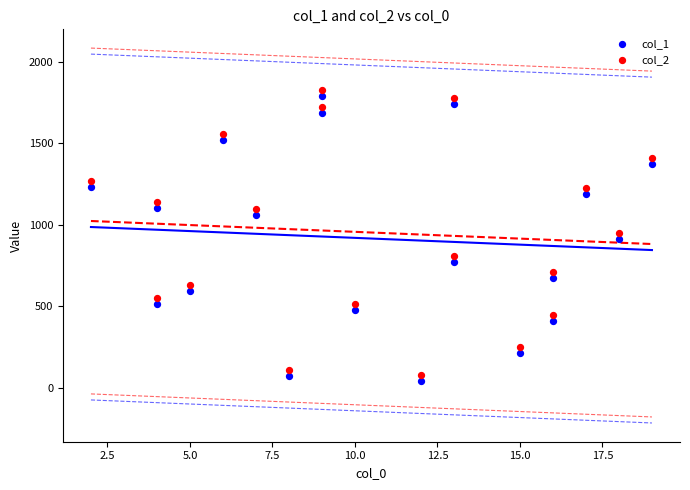

Across all data points, what is the range of Y values (max minus min)?

1787